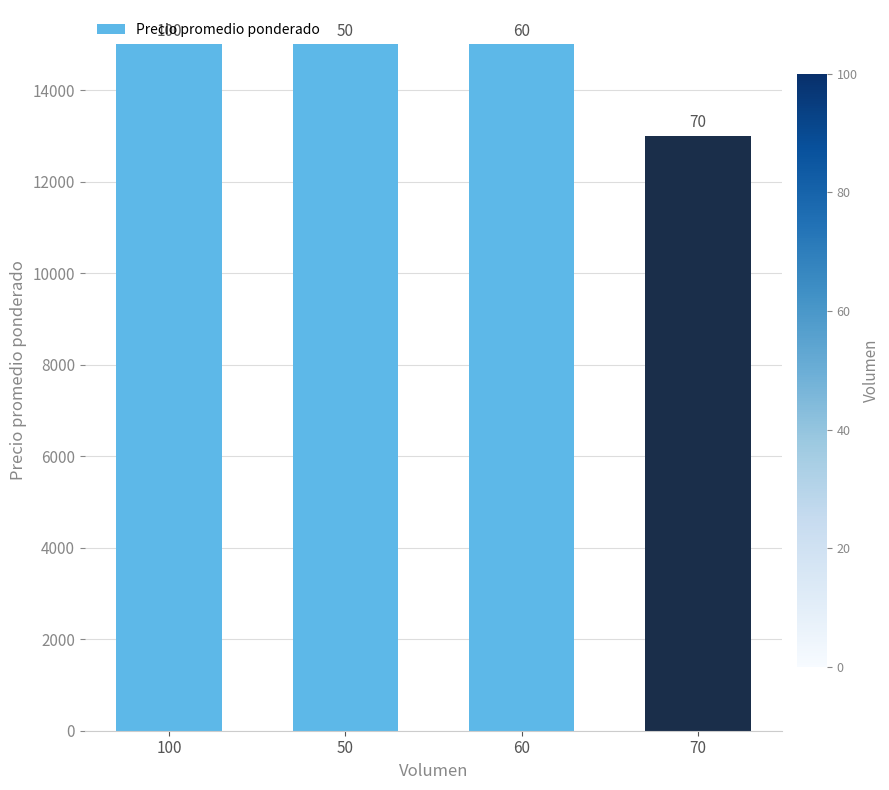

Are the bars grouped side by side (vs. stacked)?

No